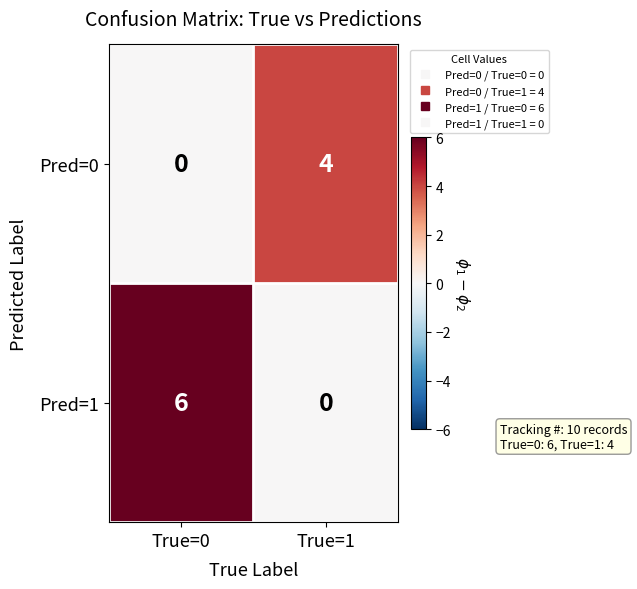

Reading left to right, transcribe all the data shown in this chart.

Pred=0: 0	4
Pred=1: 6	0